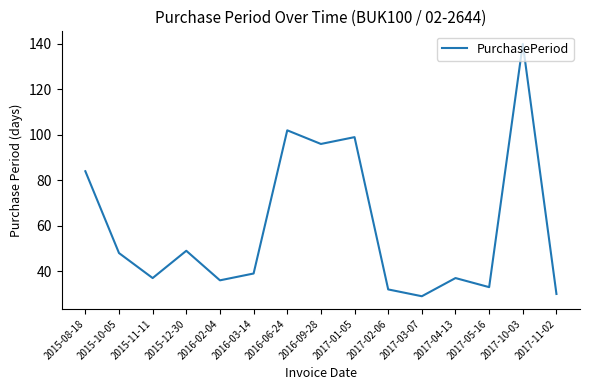

The chart shows a value of 69 at 2016-06-24. True or false?

False